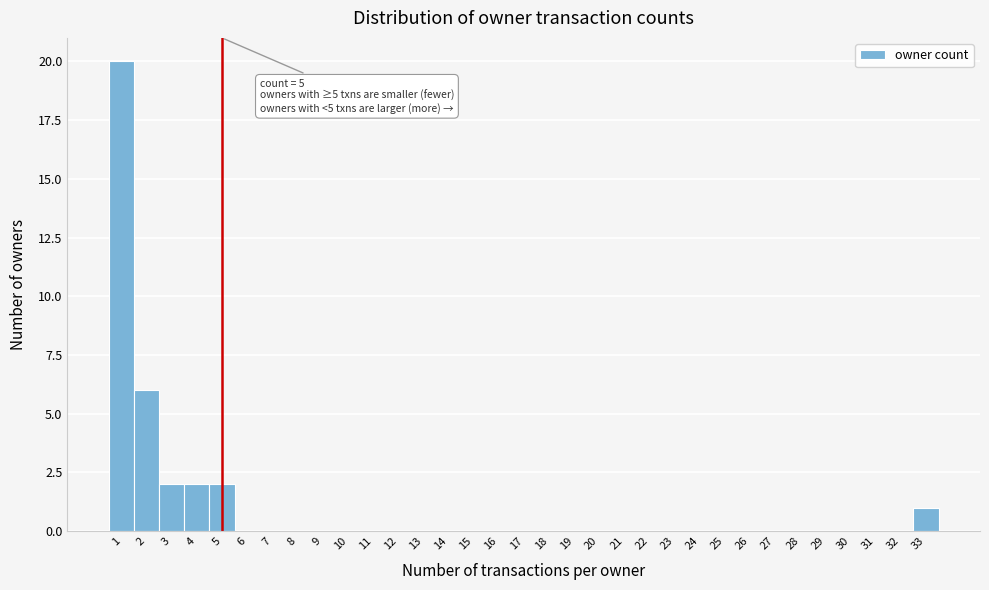

Over which range of the x-axis is the bar tallest?

0.5 to 1.5